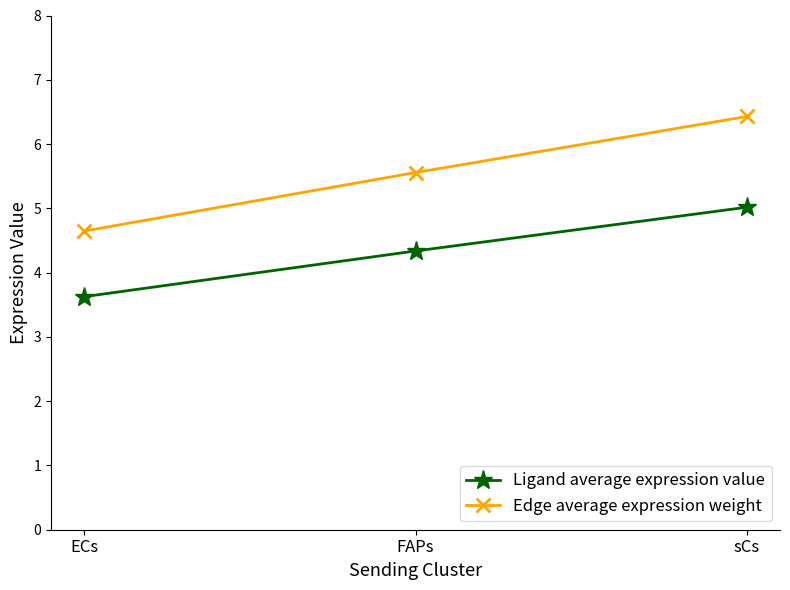

How many data points in Edge average expression weight are less than 5?

1